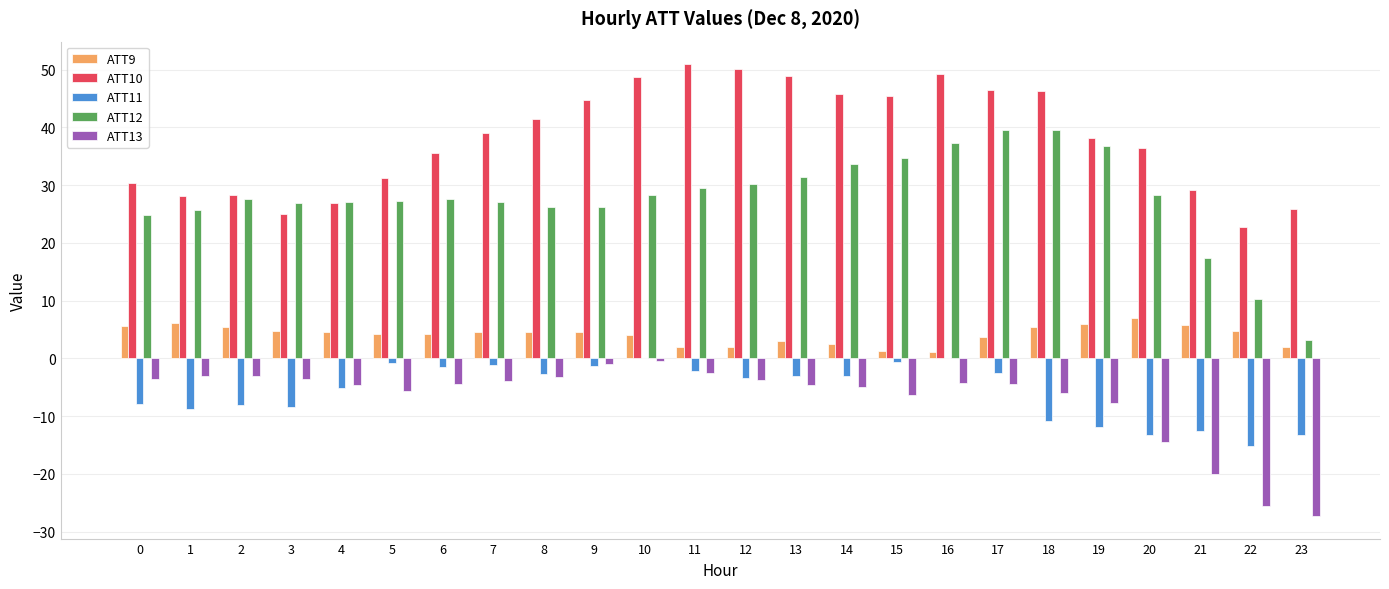

The value of ATT11 at 20 is -21.2. True or false?

False